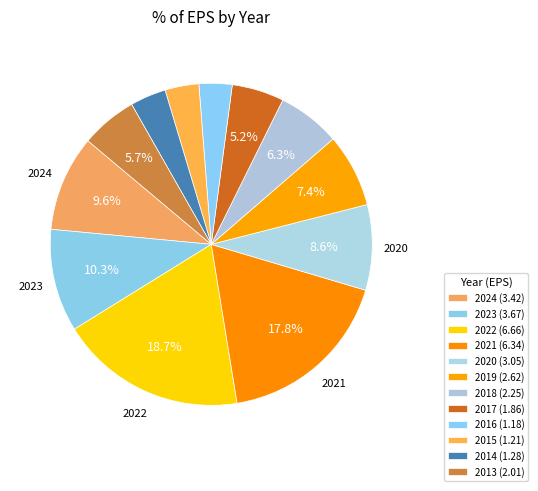

To the nearest percent, what is the difference between the largest and smallest slice percentages?

15%